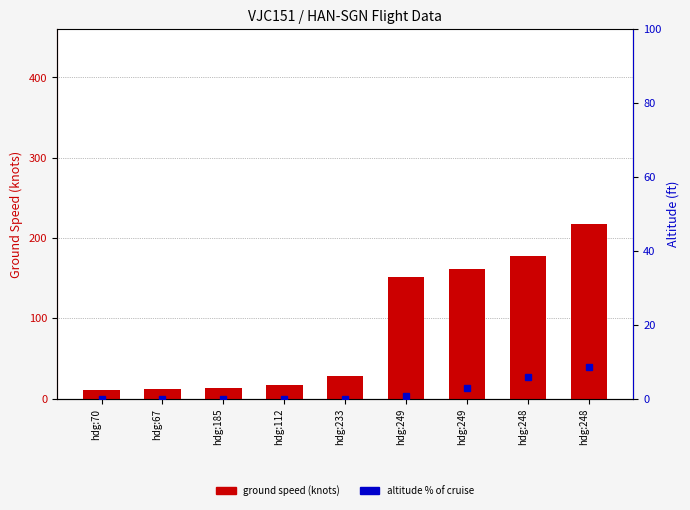

Which has a higher value, hdg:67 or hdg:248?

hdg:248